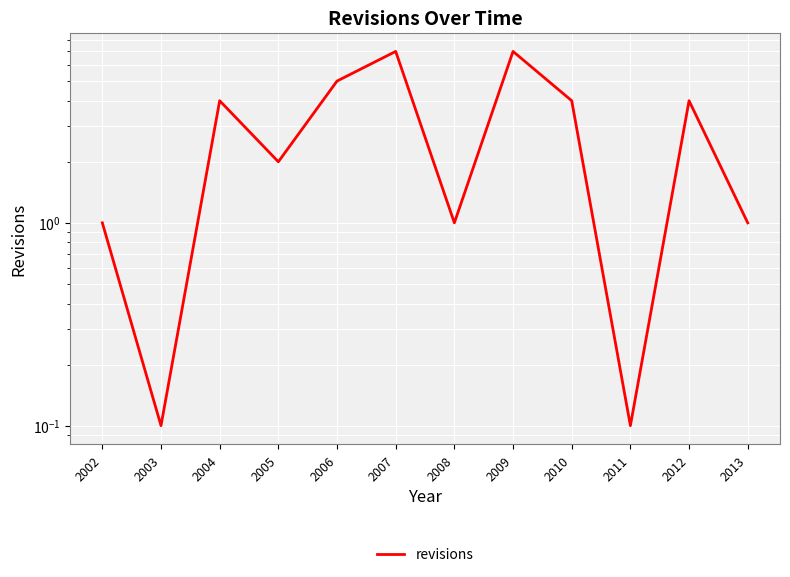

Which has a higher value, 2004 or 2008?

2004